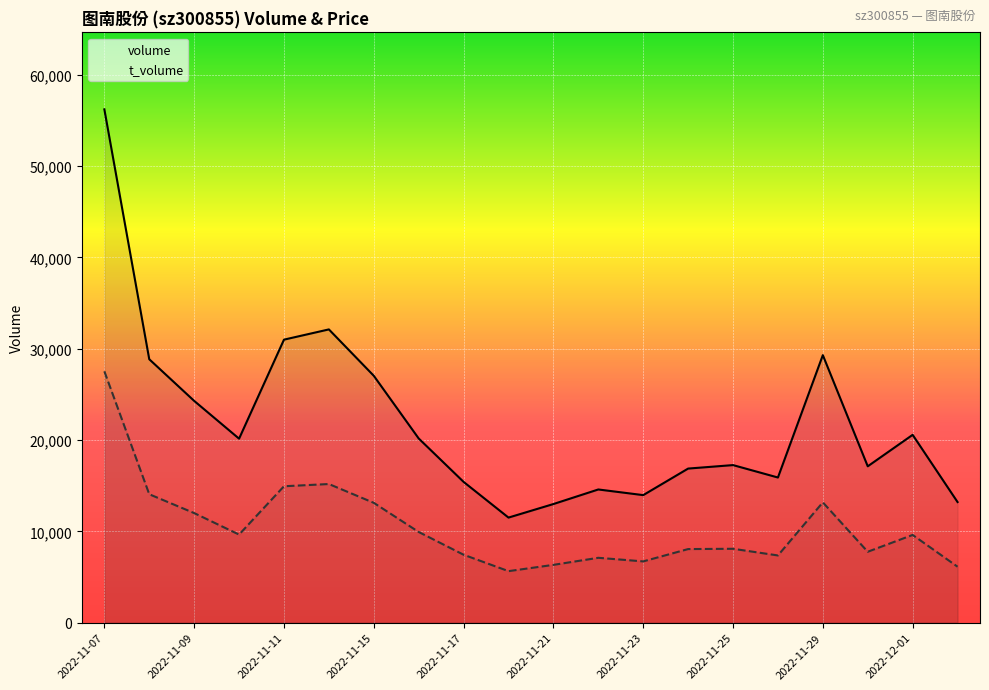

Rank the series by their average value, from highest to lowest.

volume, t_volume